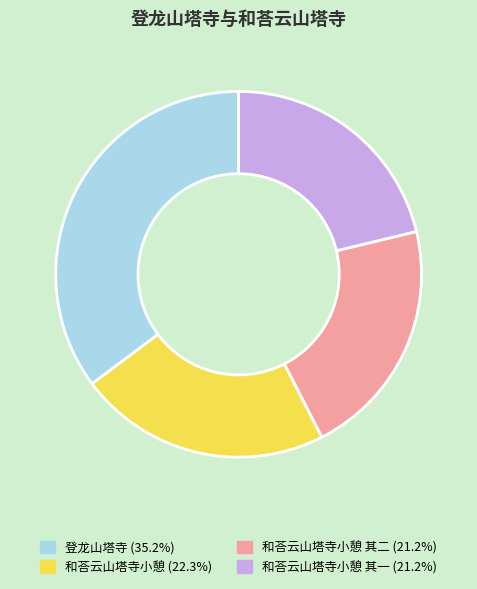

Do 和荅云山塔寺小憩 (22.3%) and 和荅云山塔寺小憩 其二 (21.2%) together represent more than half of the pie?

No